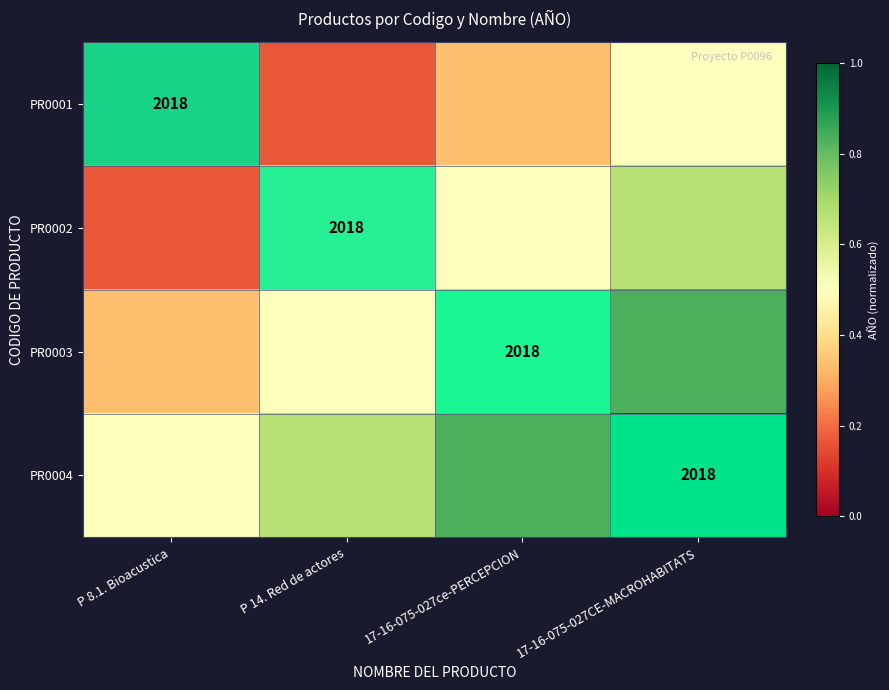

Count the PR0001 values in the range 0 to 1.

4